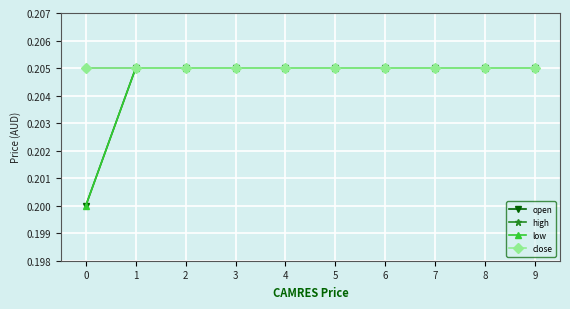

Does the chart have visible grid lines?

Yes